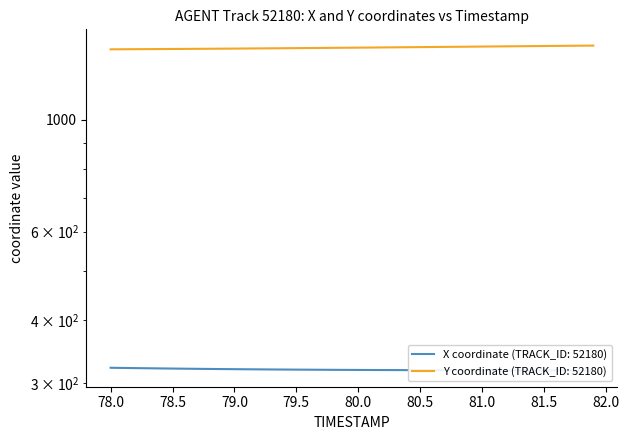

What is the average value of the X series?

319.3